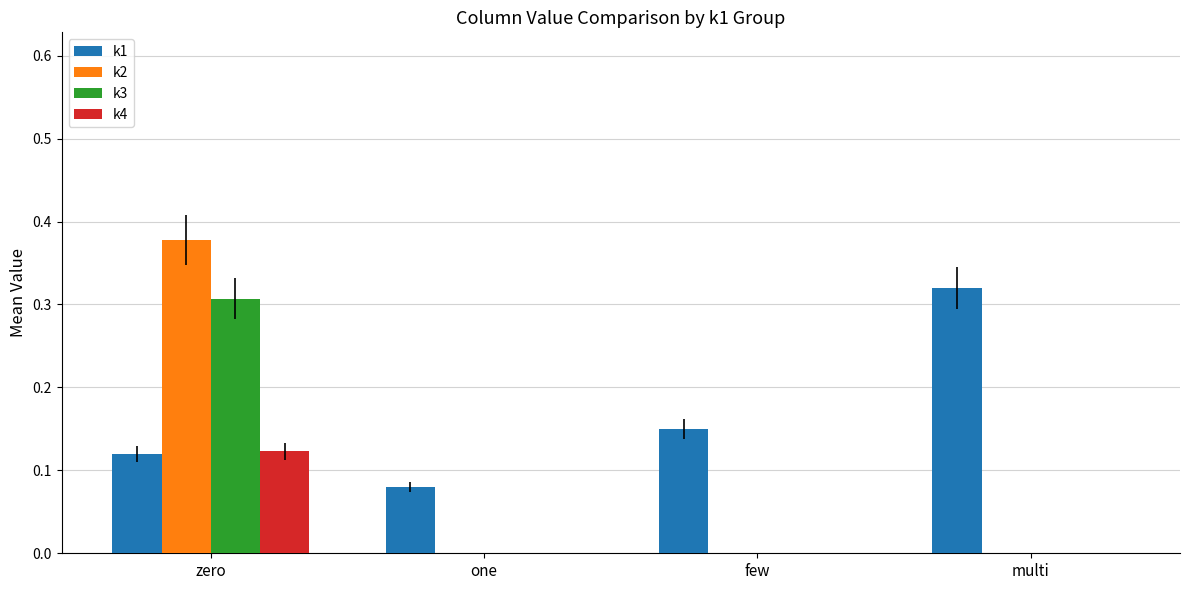

Between one and few, which series saw the biggest shift?

k1